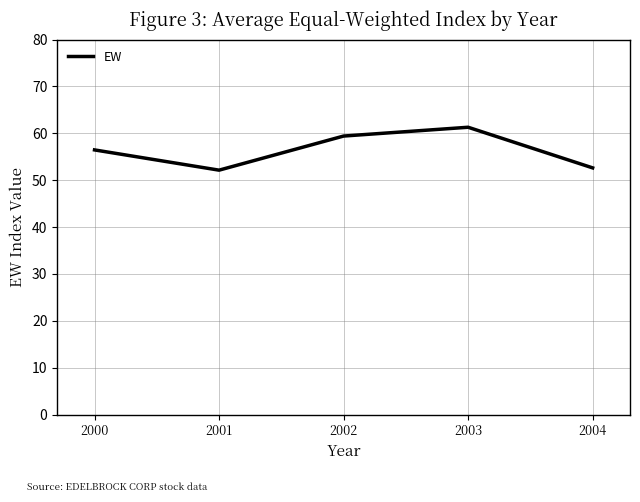

Where is the first local minimum?

2001